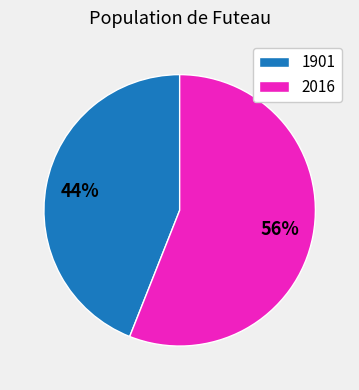

To the nearest percent, what is the difference between the 2016 and 1901 slice percentages?

12%